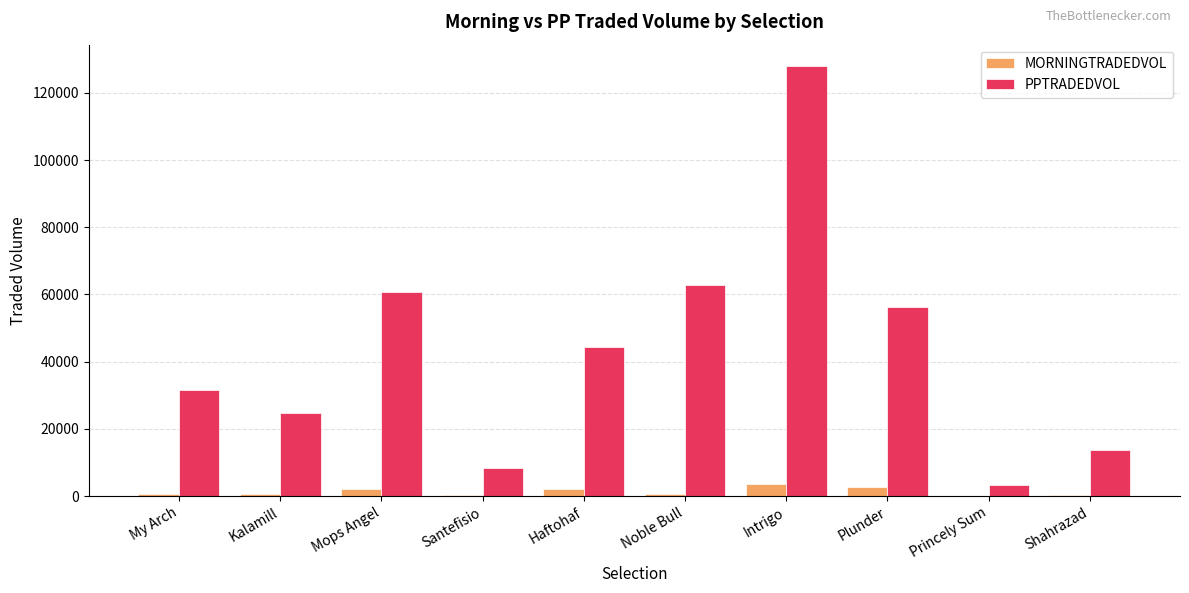

At which category is the sum across all series the highest?

Intrigo